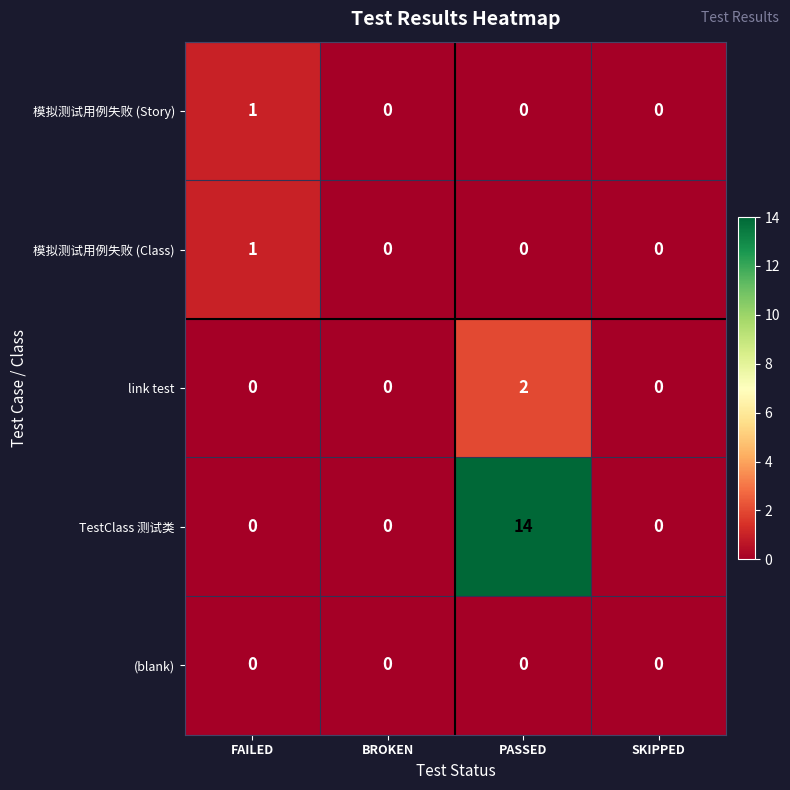

Which category has the highest value in the 模拟测试用例失败 (Class) series?

FAILED